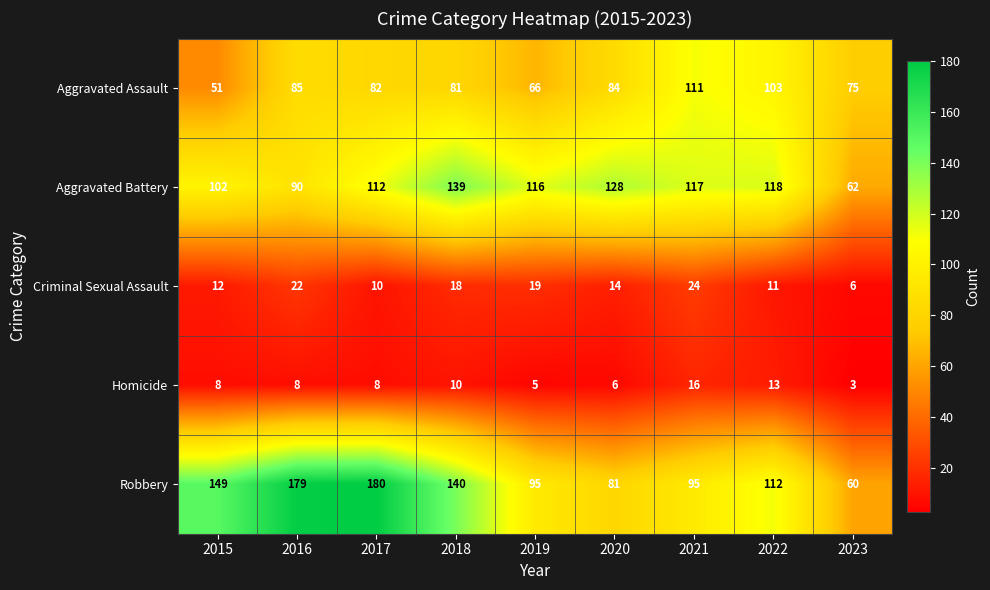

What is the total value across all series at 2022?

357